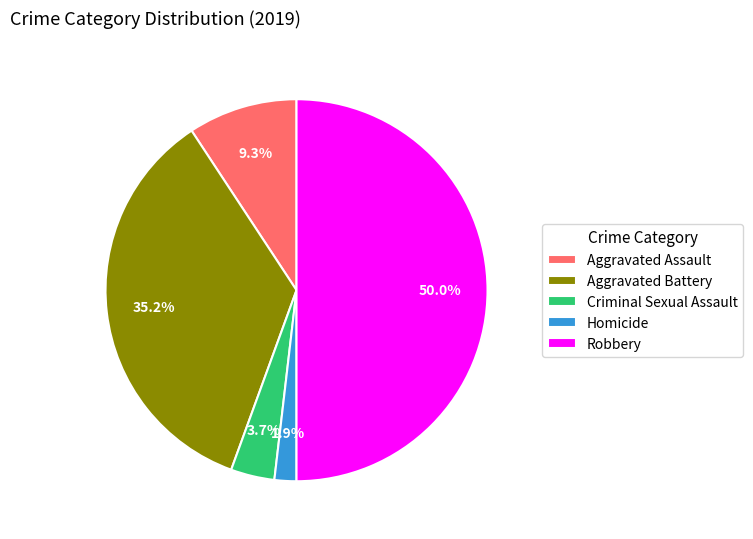

Does Aggravated Battery represent more than half of the total?

No